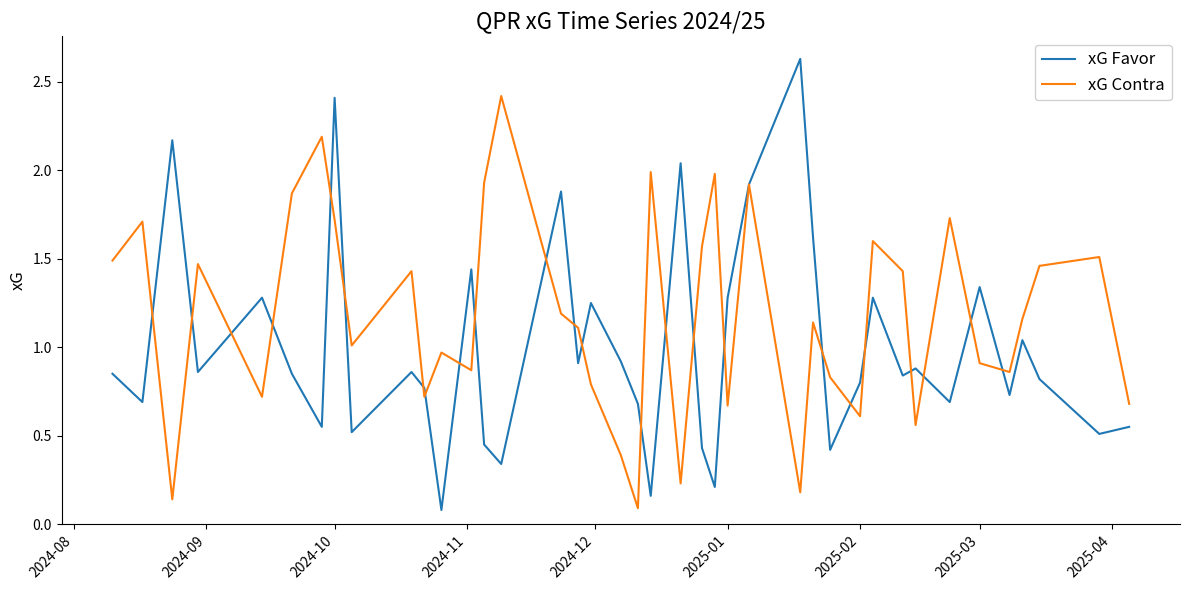

Which series has the widest spread of values?

xG Favor